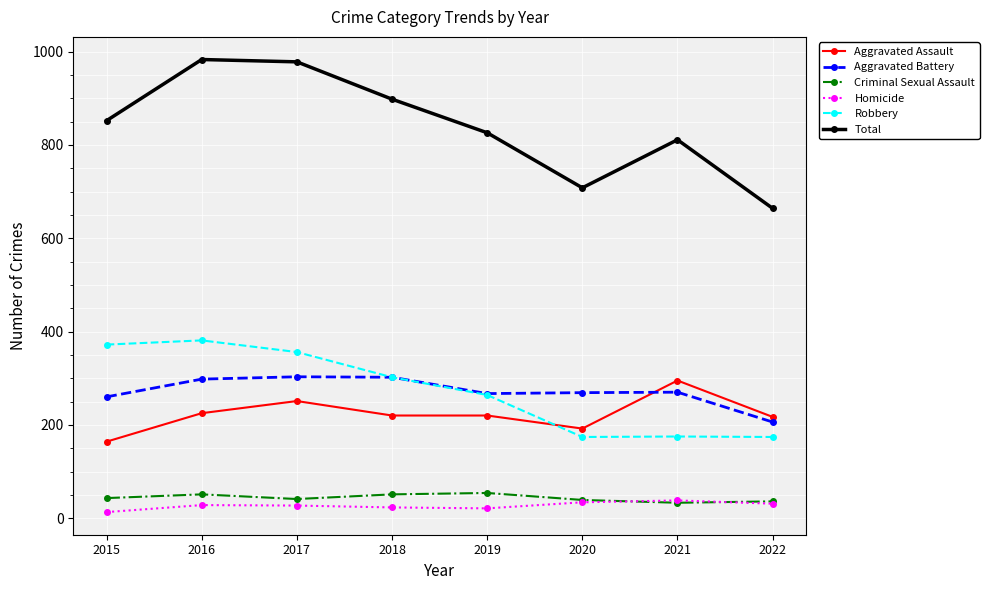

Between 2015 and 2021, which series saw the biggest shift?

Robbery